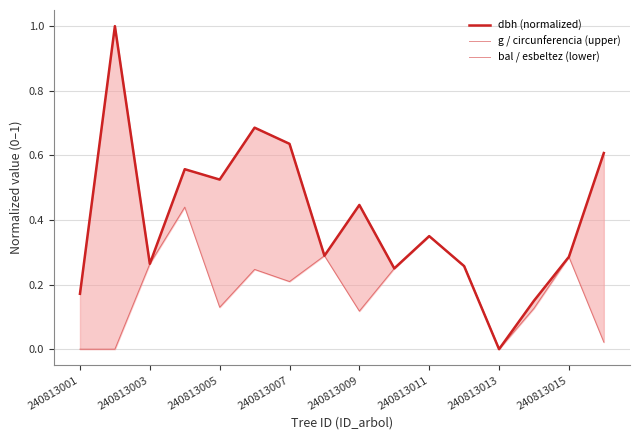

What is the total value across all series at 240813015?

0.9